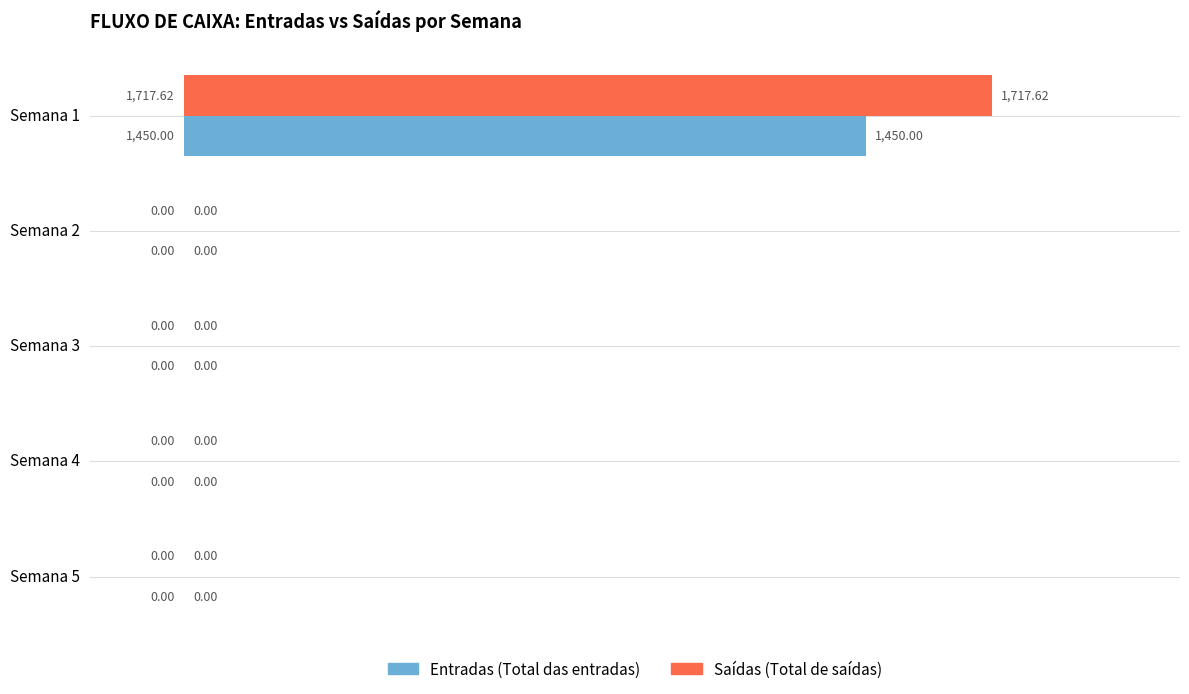

At which category is the sum across all series the highest?

Semana 1